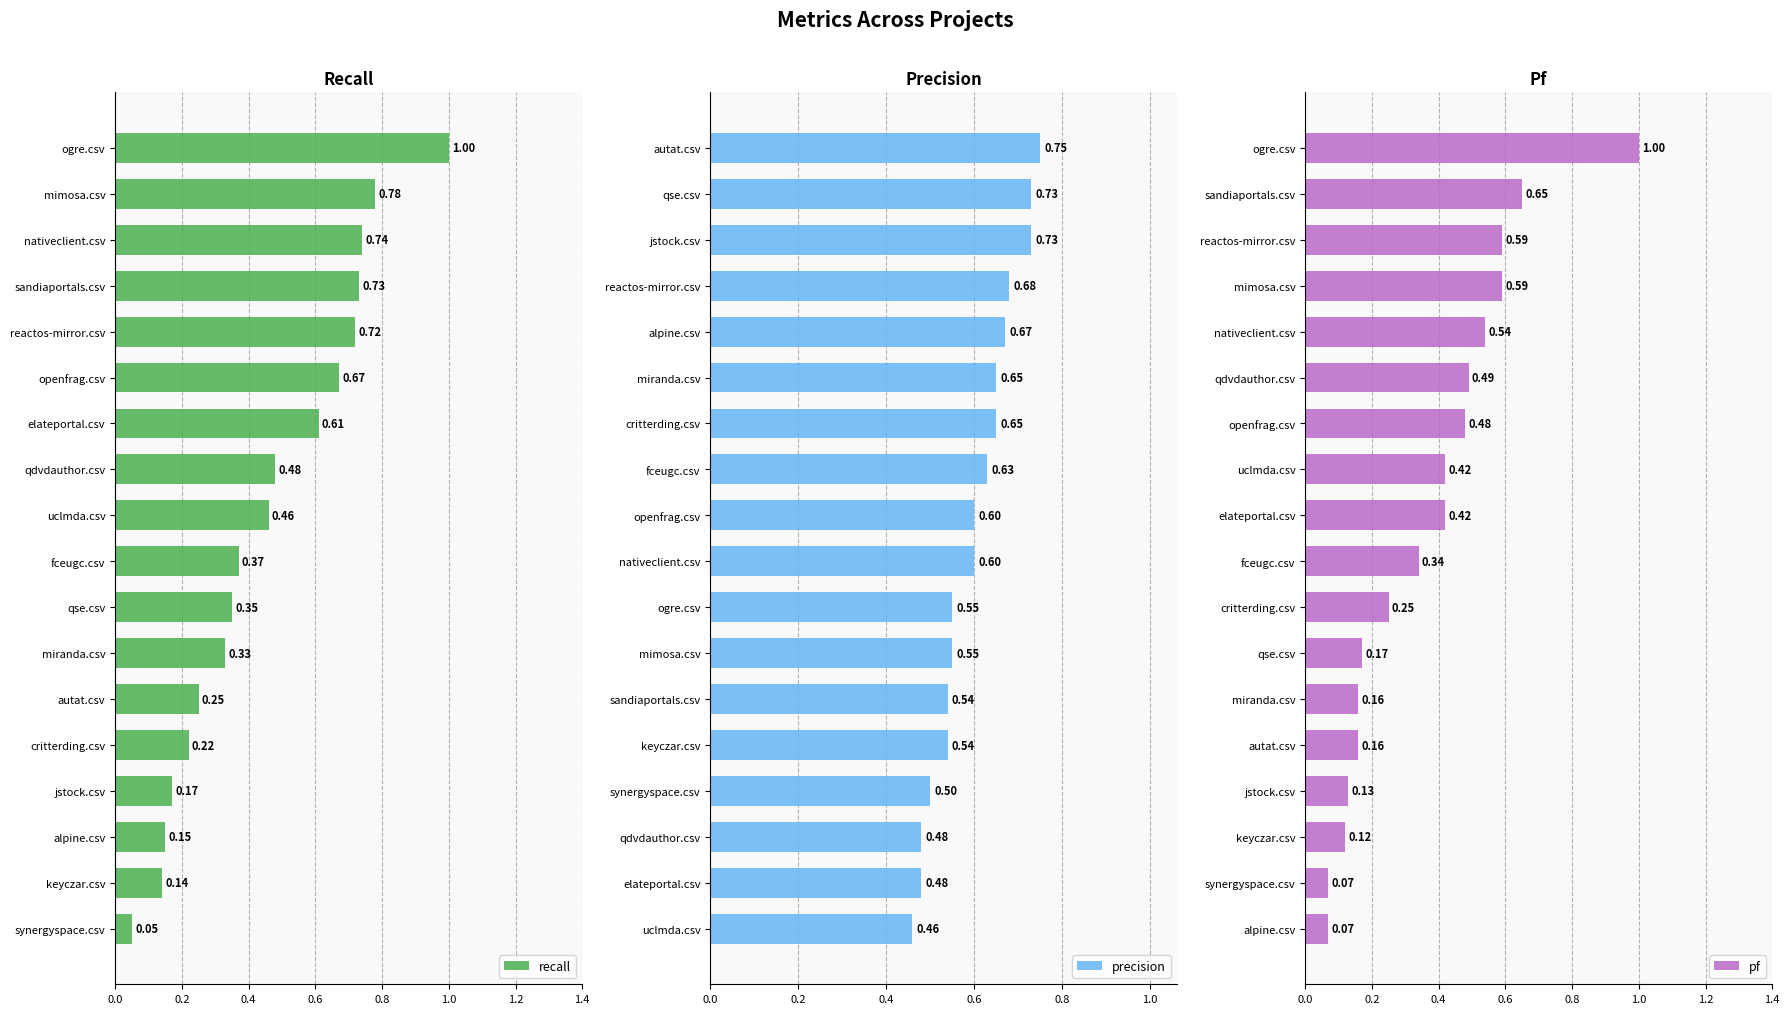

Reading right to left, extract all data points from this chart.

recall: 1.0	0.8	0.7	0.7	0.7	0.7	0.6	0.5	0.5	0.4	0.3	0.3	0.2	0.2	0.2	0.1	0.1	0.1
precision: 0.8	0.7	0.7	0.7	0.7	0.7	0.7	0.6	0.6	0.6	0.6	0.6	0.5	0.5	0.5	0.5	0.5	0.5
pf: 1.0	0.7	0.6	0.6	0.5	0.5	0.5	0.4	0.4	0.3	0.2	0.2	0.2	0.2	0.1	0.1	0.1	0.1